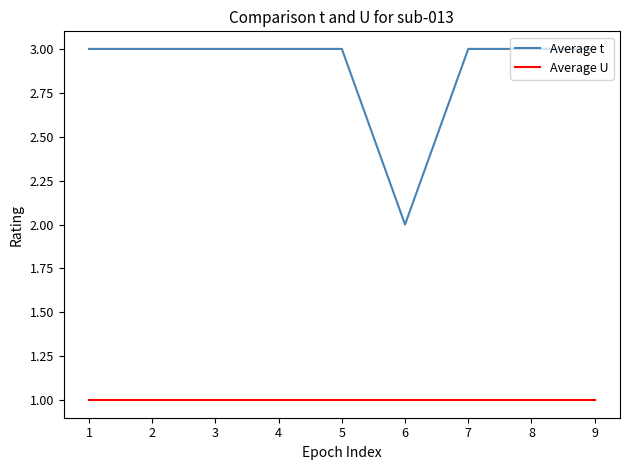

How many lines are shown in the chart?

2